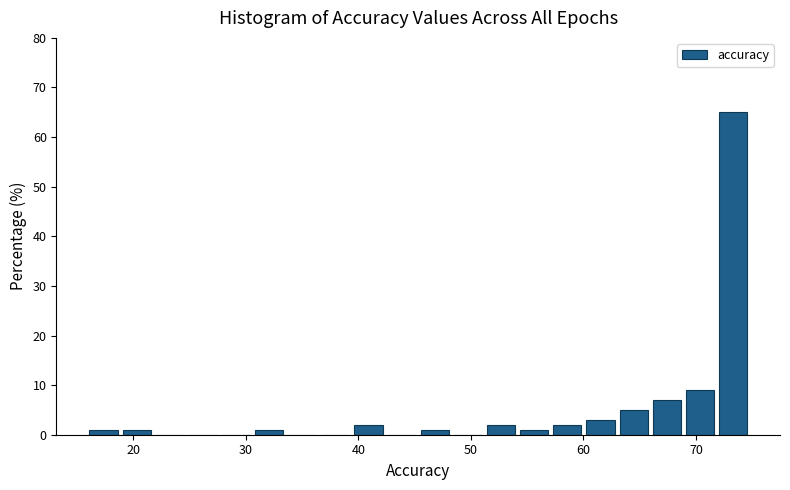

Read against the x-axis, roughly where is the centre of the tallest bar?

73